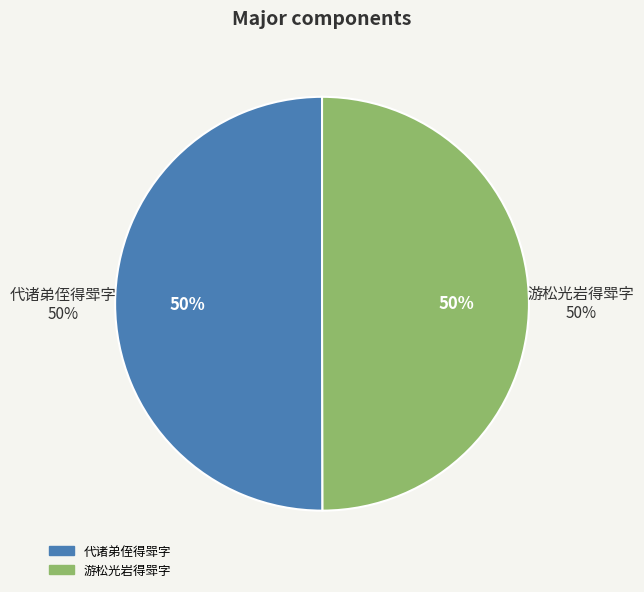

Between 代诸弟侄得斝字 and 游松光岩得斝字, which is larger?

代诸弟侄得斝字